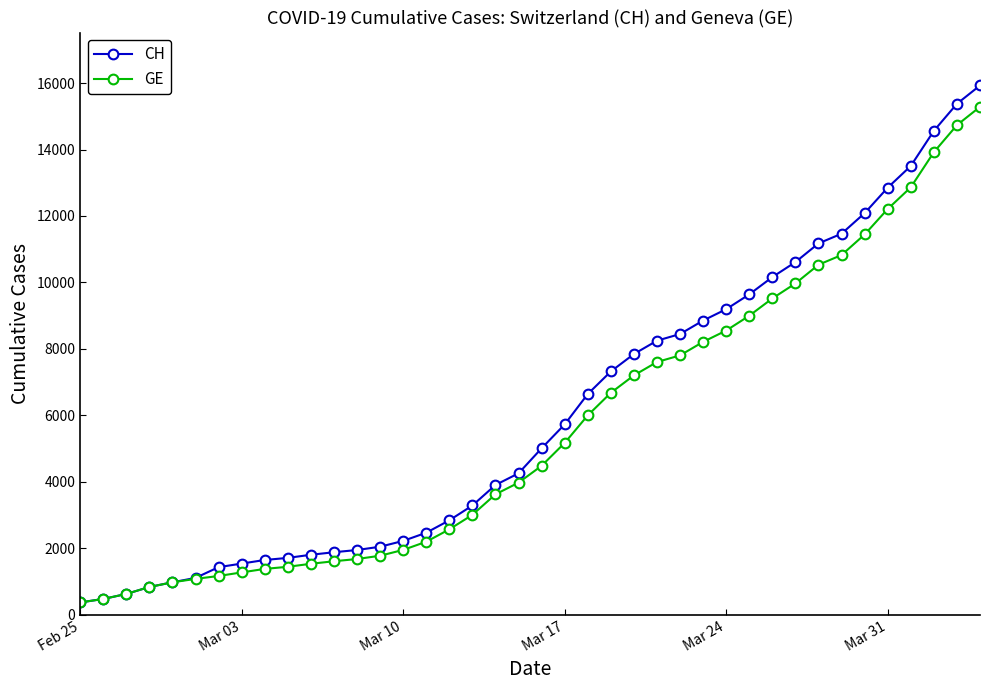

What is the minimum value for GE?

375